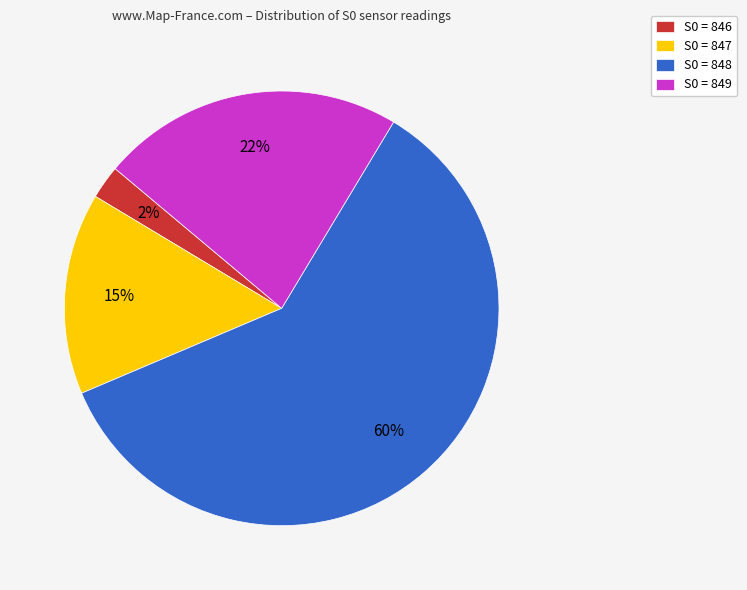

How many slices are in this pie chart?

4